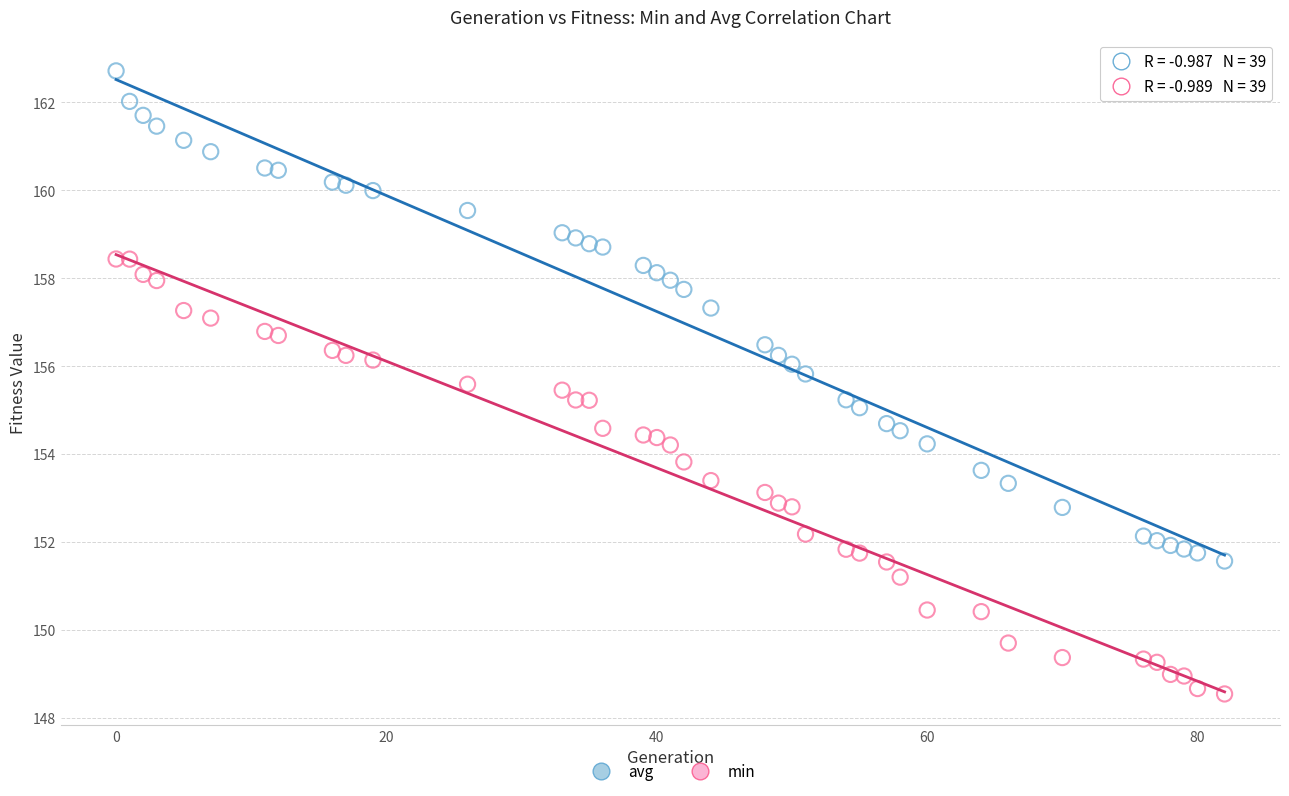

Which series has the largest Y range (max minus min)?

avg